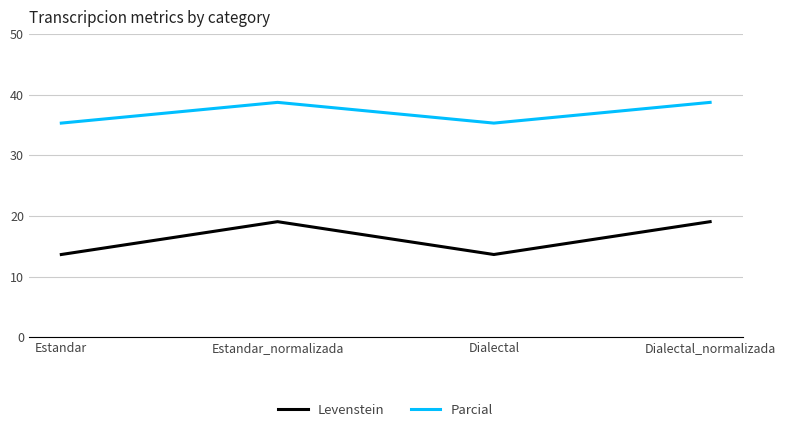

What are all the series names shown in the legend?

Levenstein, Parcial